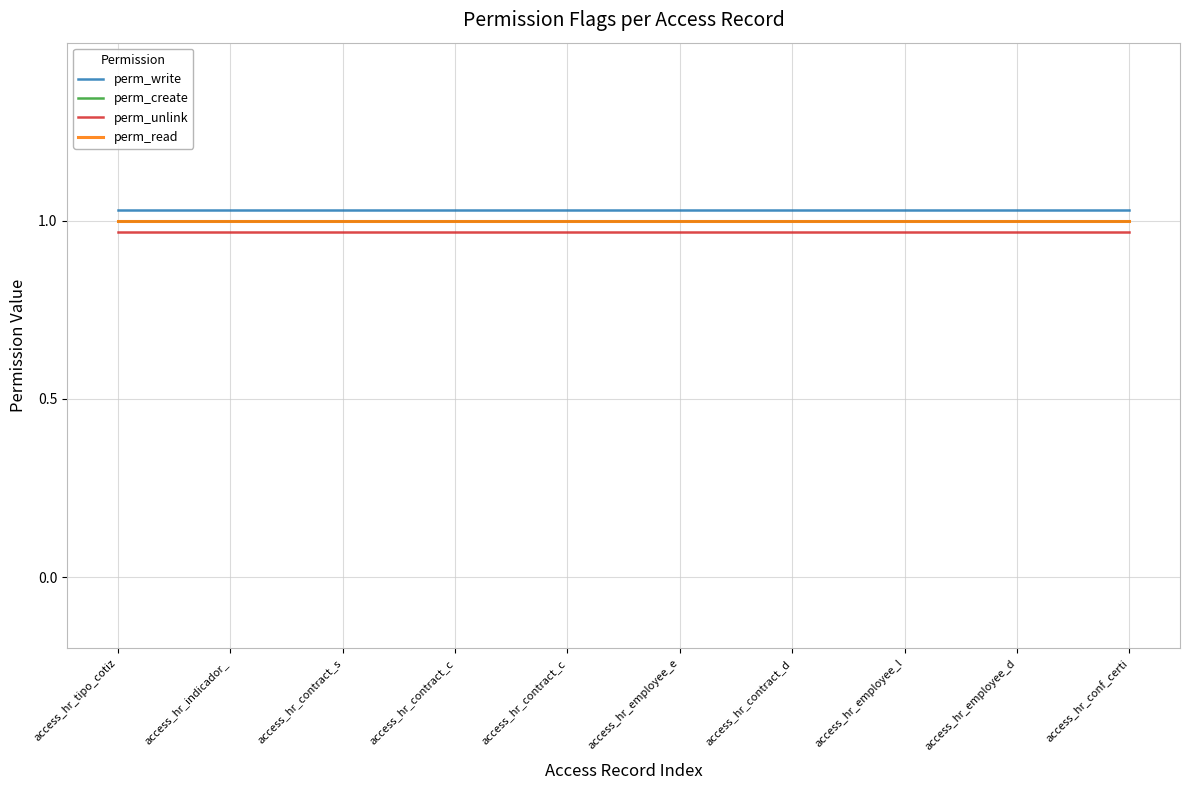

True or false: perm_read and perm_unlink cross at least once.

False